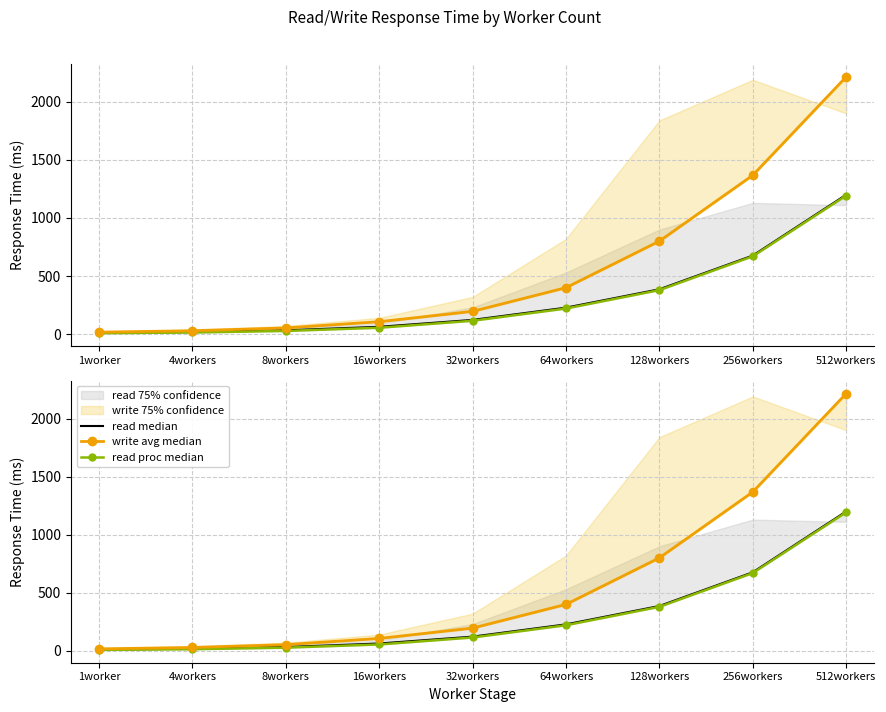

What is the spread (max minus min) of values at 256workers?

698.1